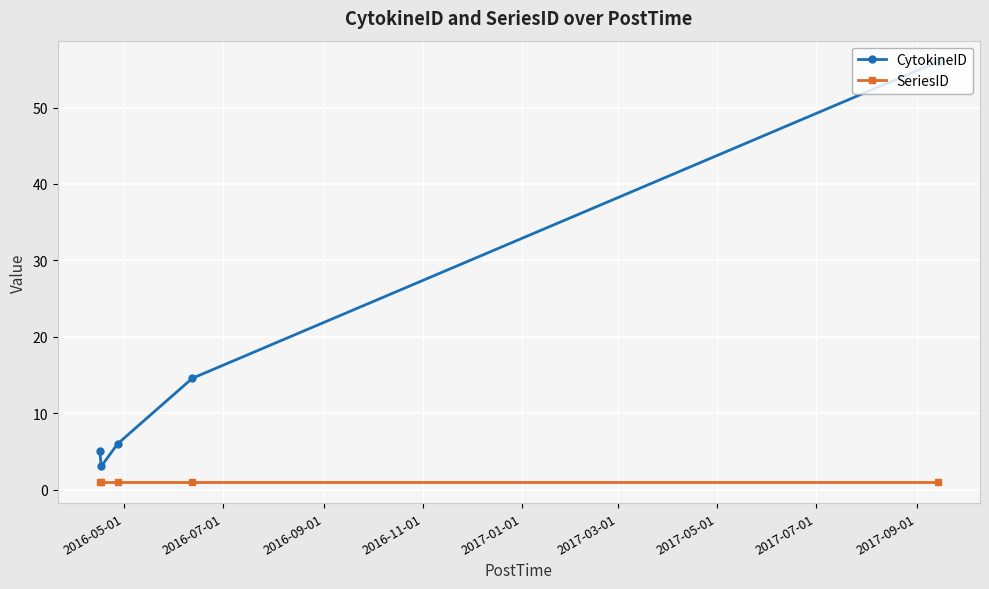

Rank the series by their average value, from highest to lowest.

CytokineID, SeriesID